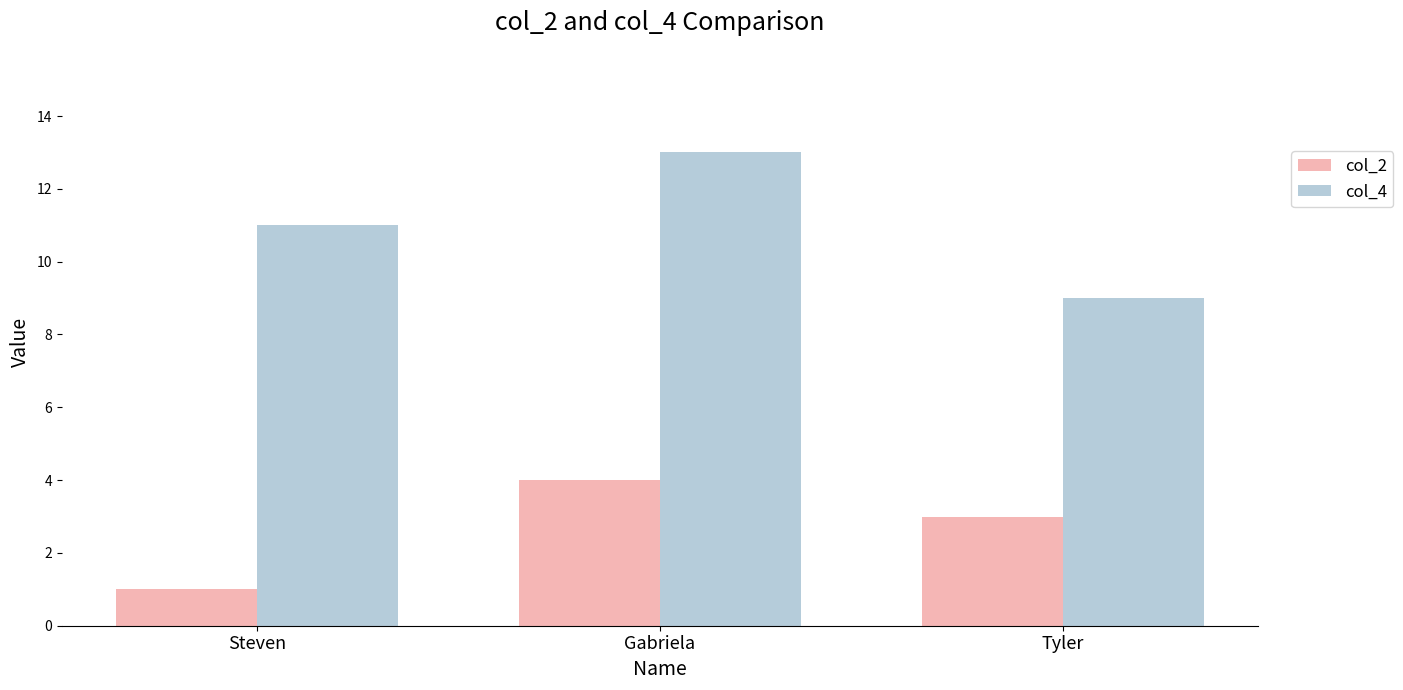

What is the maximum value shown in the chart?

13